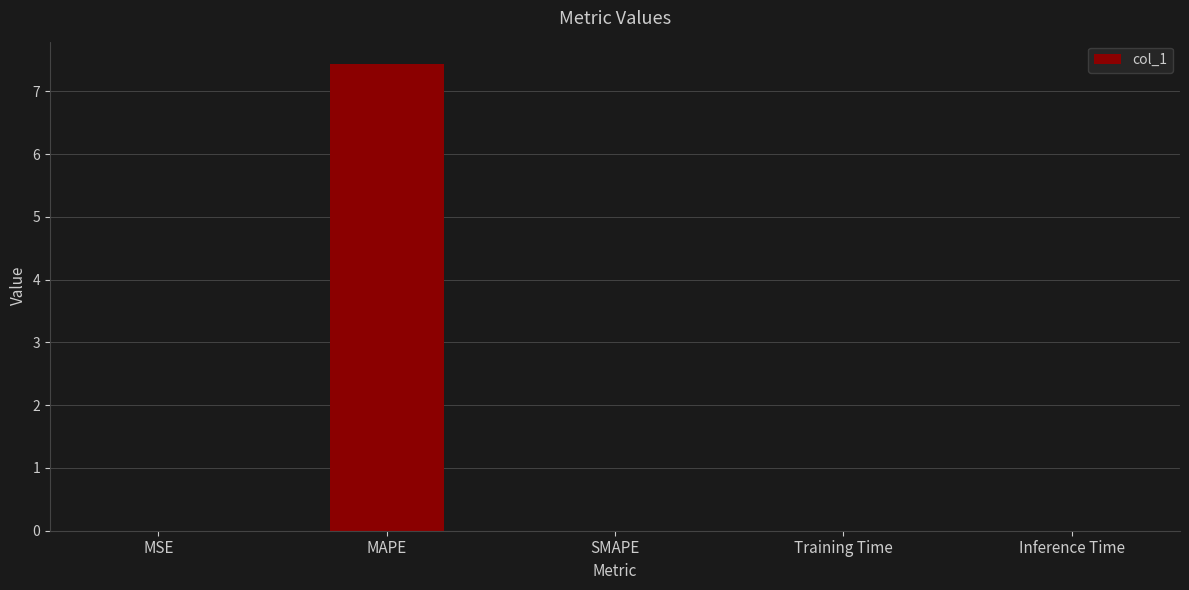

What is the sum of all values?

7.4